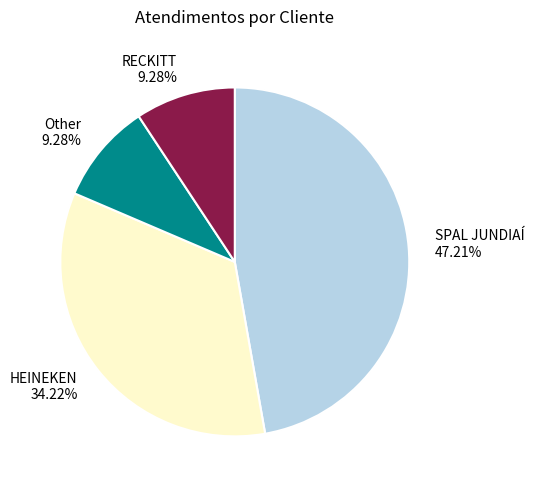

What portion of the pie excludes HEINEKEN?

65.8%